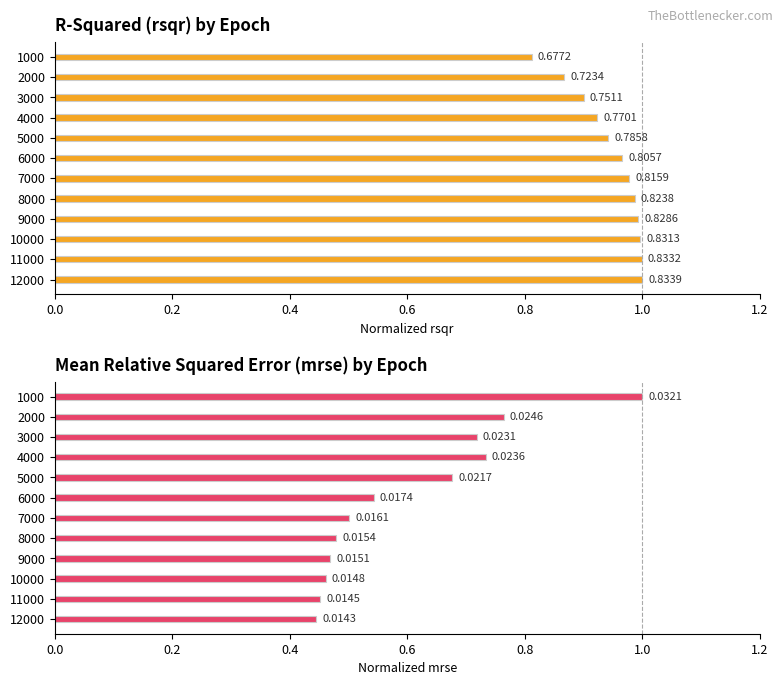

Which series has the widest spread of values?

mrse